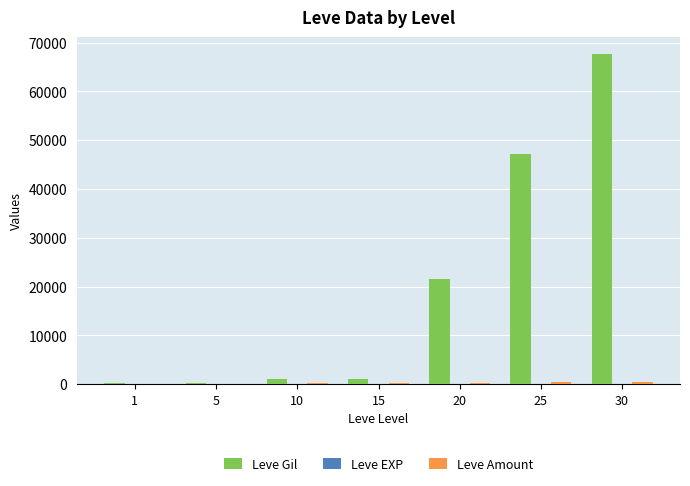

What is the maximum value shown in the chart?

67730